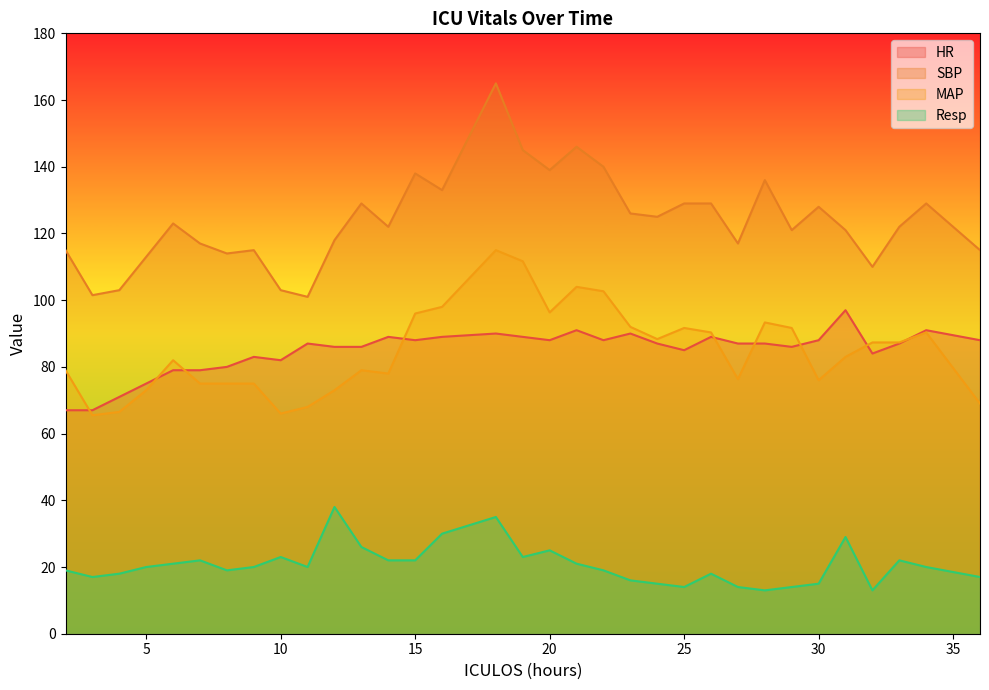

Count the number of categories in the chart.

33